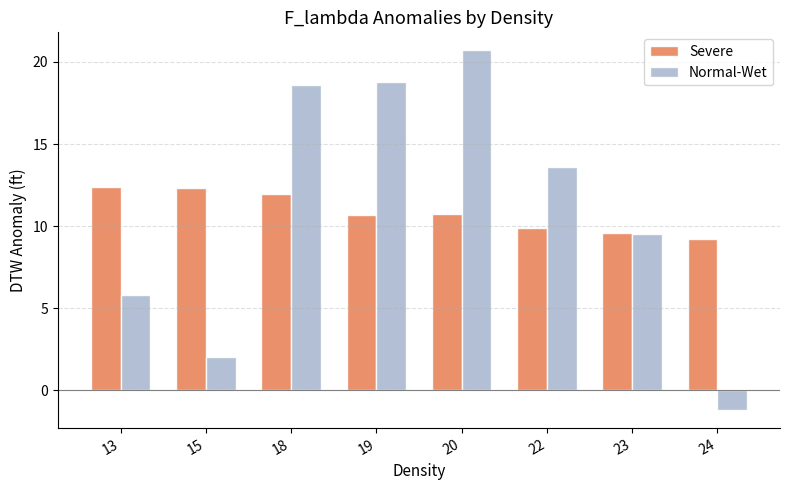

Rank the series at 20 from lowest to highest value.

Severe, Normal-Wet